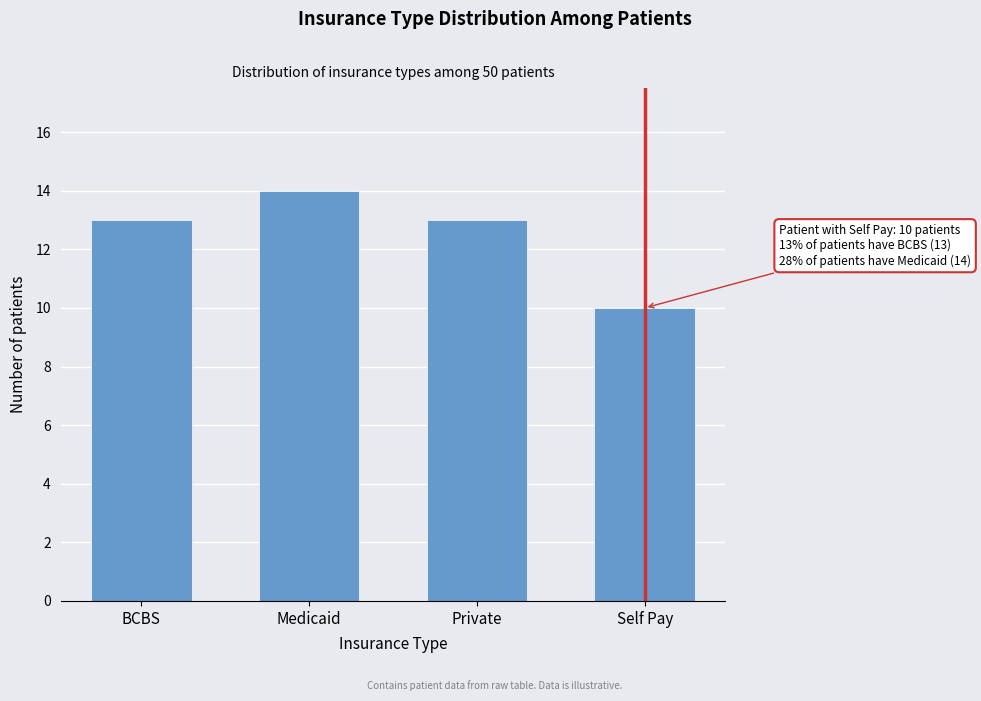

Reading left to right, extract all data points from this chart.

BCBS=13	Medicaid=14	Private=13	Self Pay=10